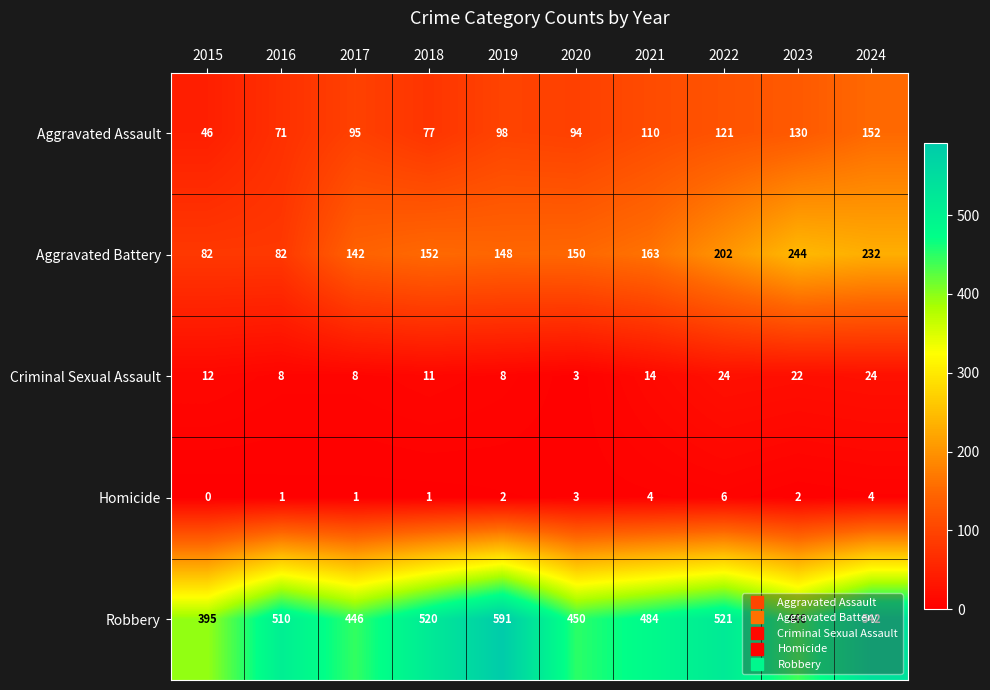

What is the difference between the maximum and minimum values in the Homicide series?

6